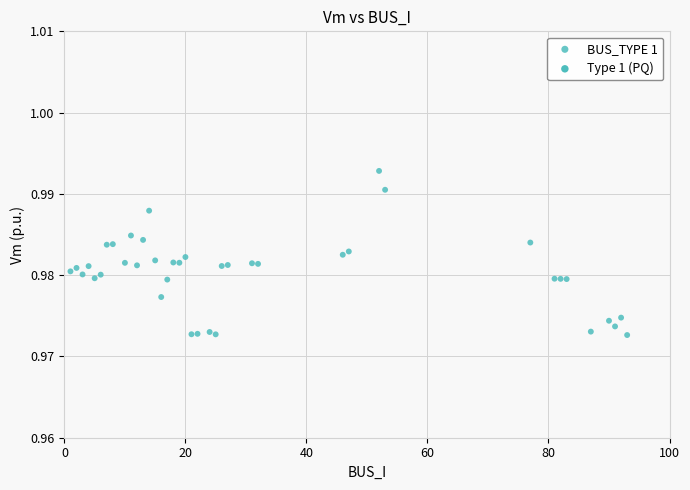

What is the range of X values (max minus min)?

92.0